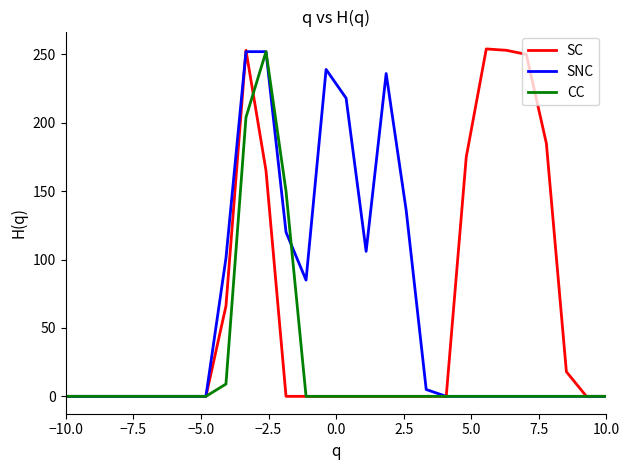

What is the greatest value displayed?

254